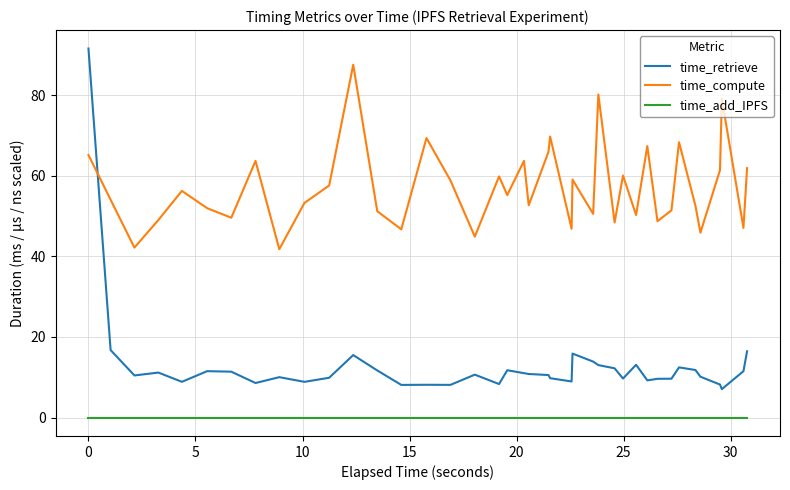

What is the difference between the second highest and minimum values in the time_retrieve series?

9.7